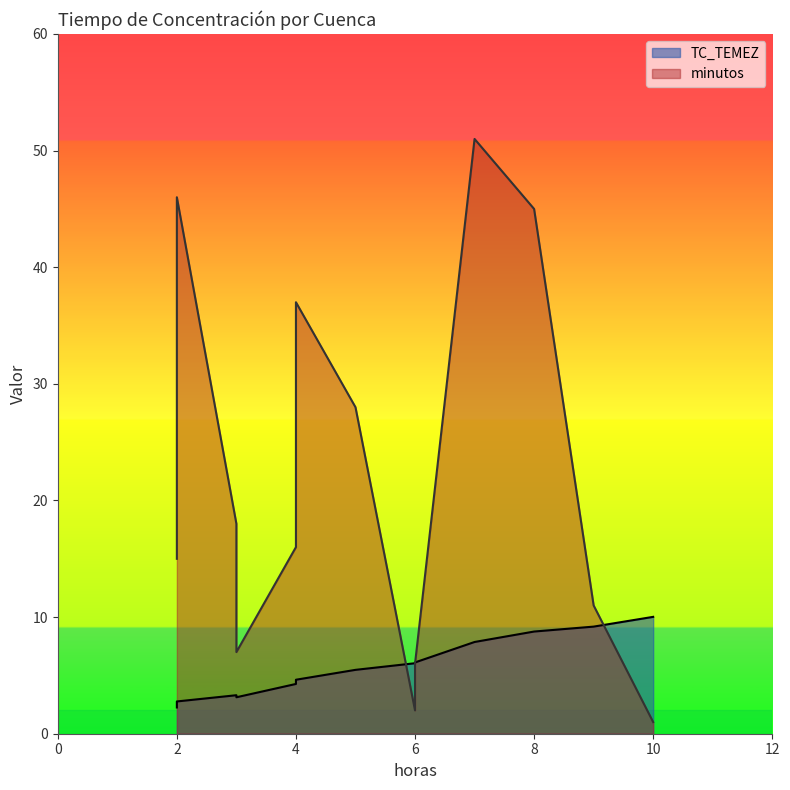

Which series changed the most between 6 and 8?

minutos